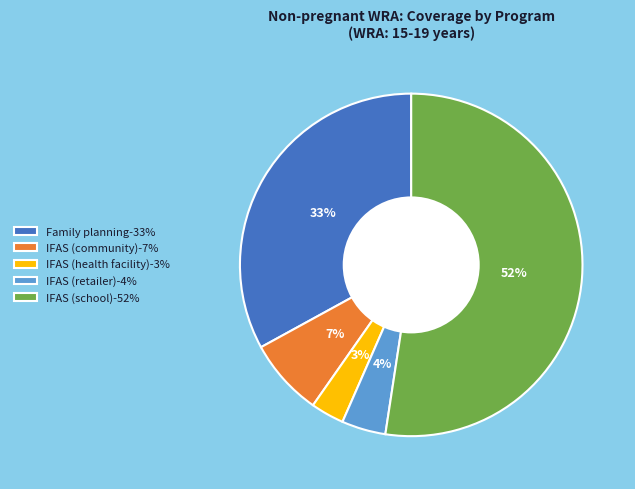

Which category has the biggest portion of the pie?

IFAS (school)